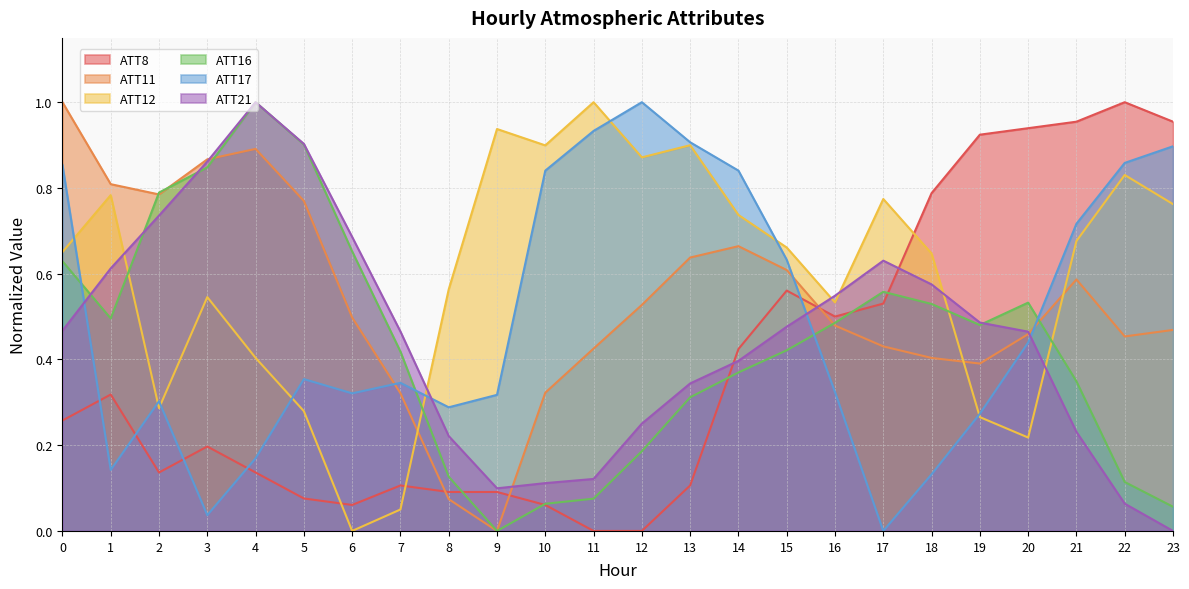

At which label does ATT17 reach its peak?

12